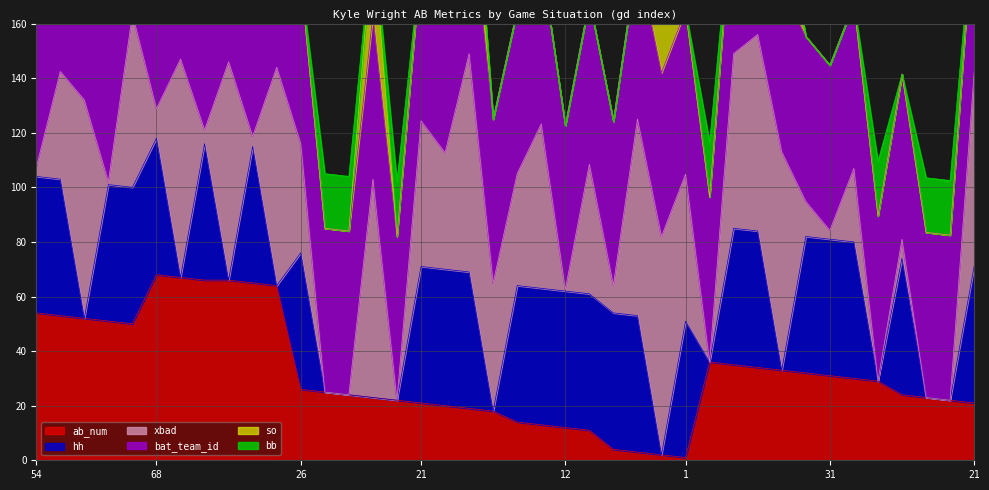

The bb series shows 0.0 at 66. True or false?

True